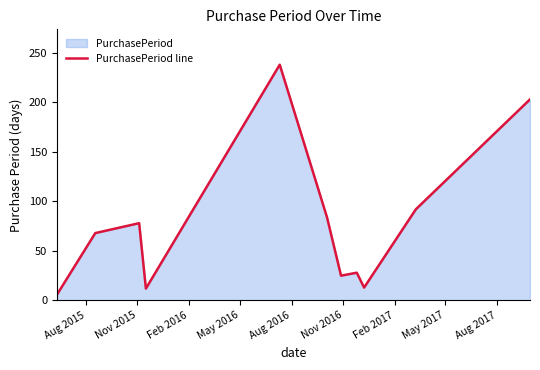

What is the greatest value displayed?

238